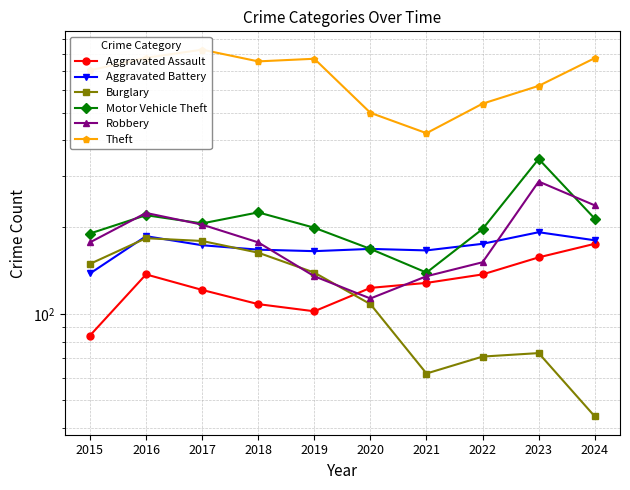

What is the total value across all series at 2017?

1710